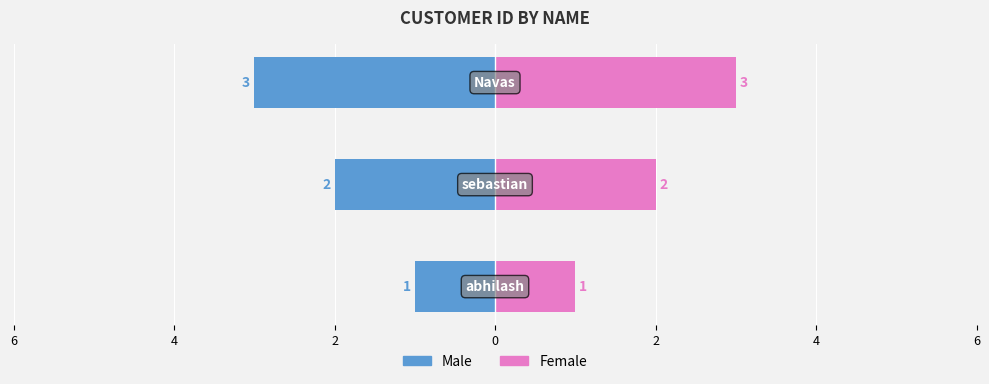

What is the difference between the maximum and minimum values in the Male series?

2